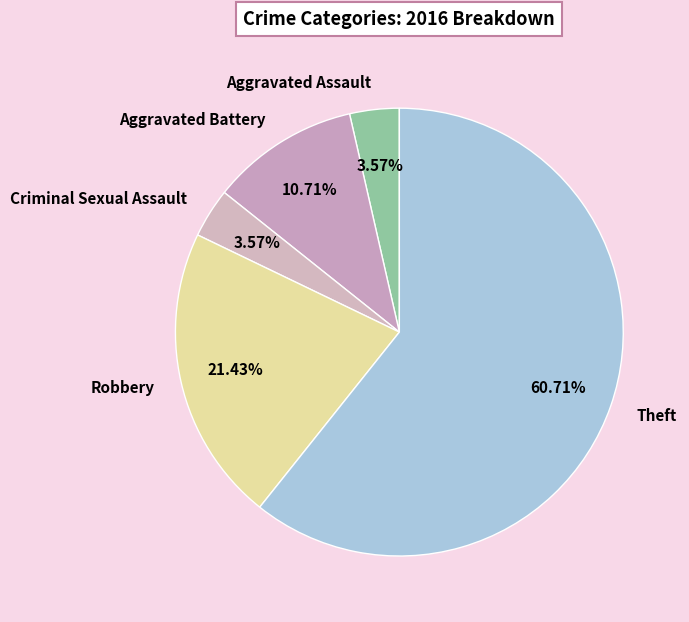

Between Robbery and Theft, which is larger?

Theft